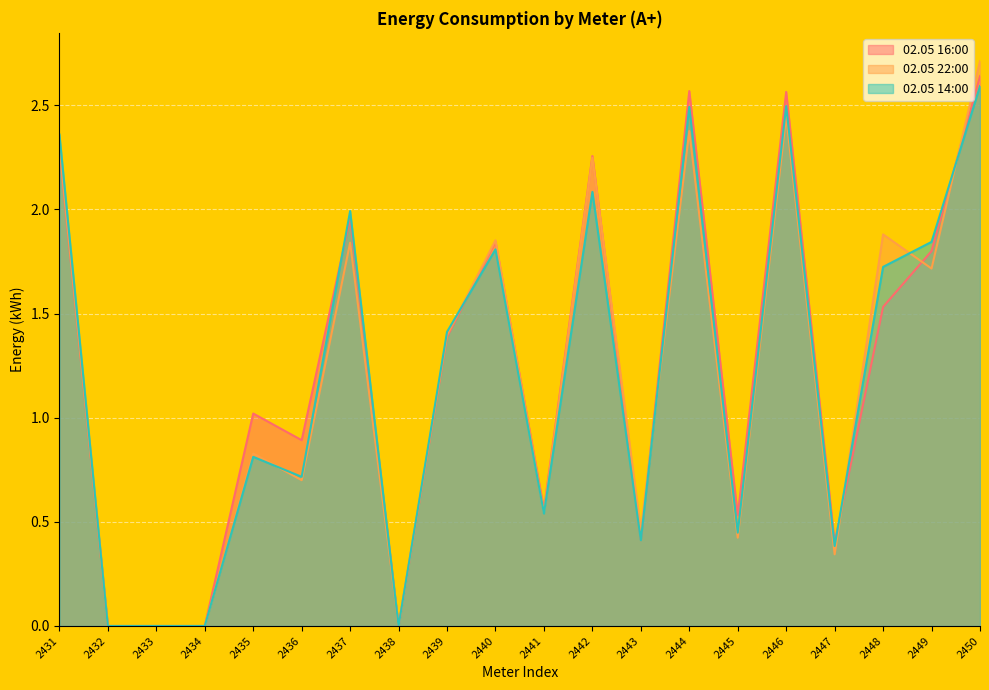

At which label does 02.05 16:00 reach its minimum?

2432